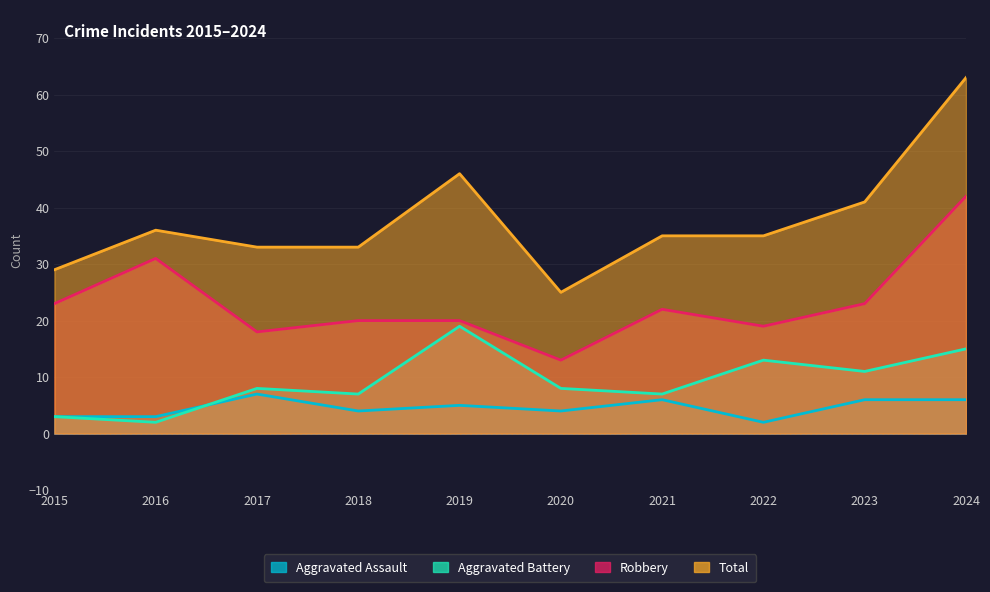

How many lines are shown in the chart?

4